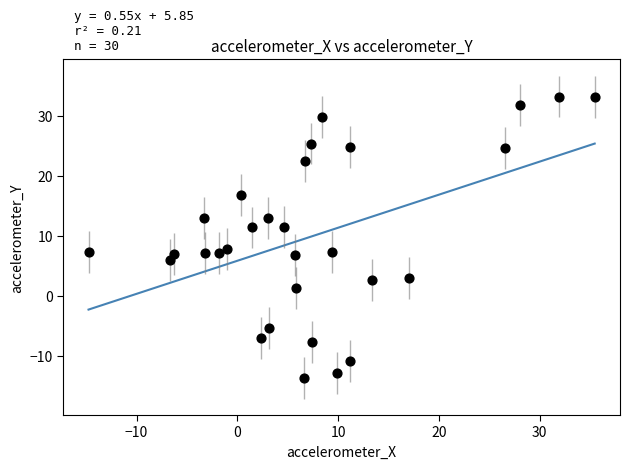

What is the range of X values (max minus min)?

50.2